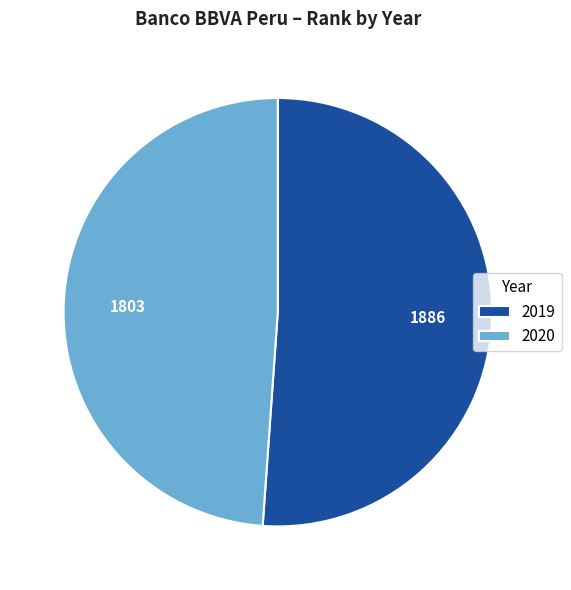

Rank the categories by value from lowest to highest.

2020, 2019